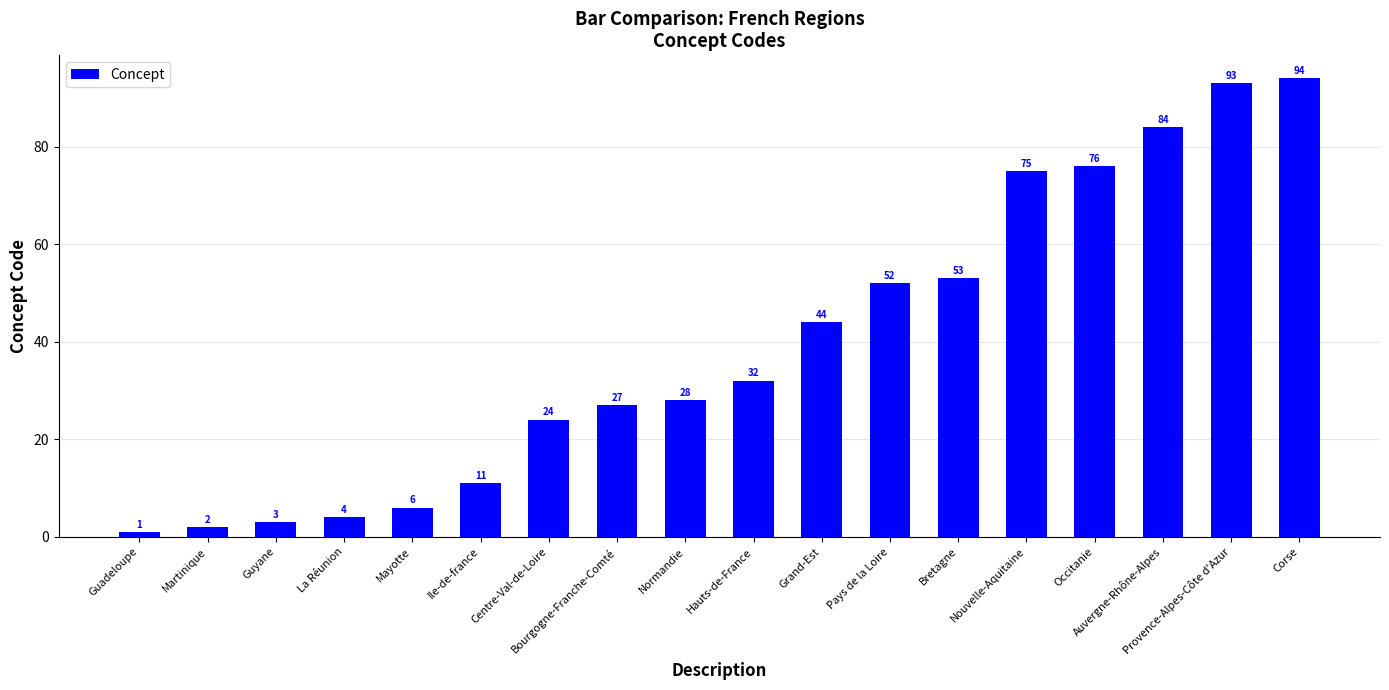

How many series are shown in this chart?

1